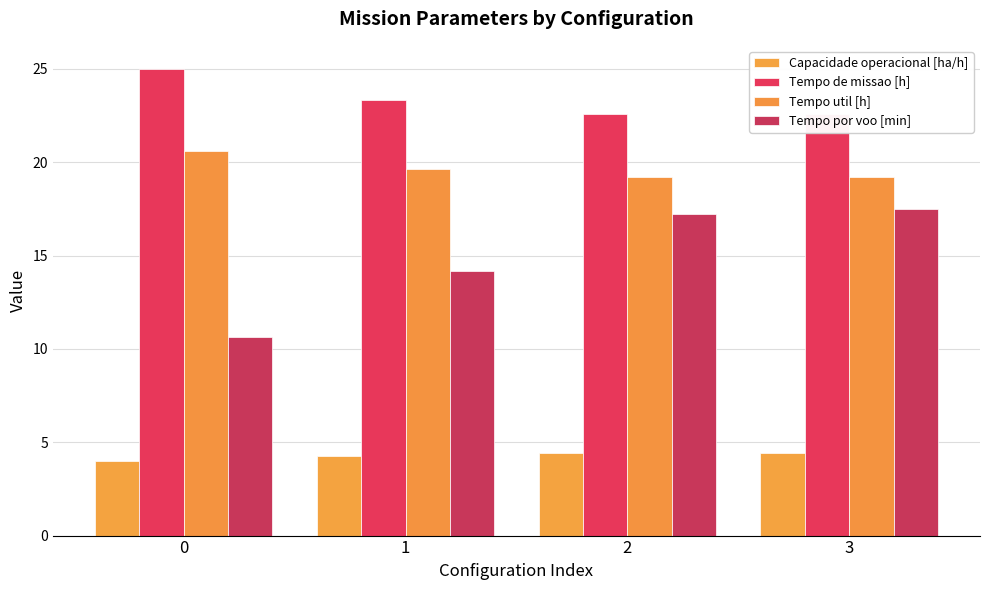

What is the difference between the highest and lowest values at 2?

18.2